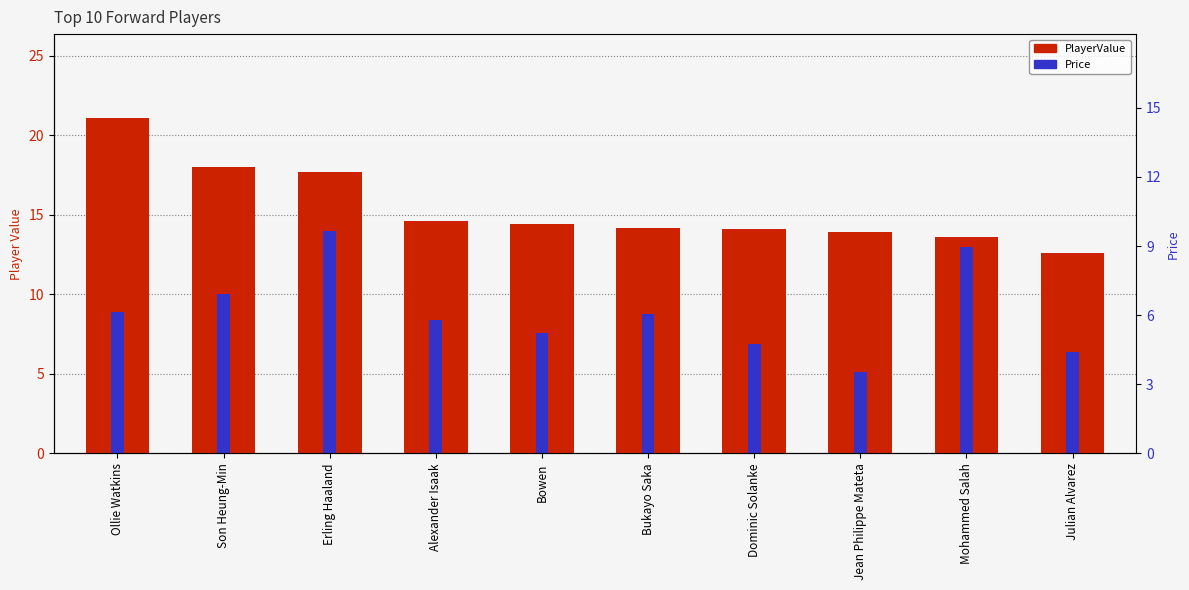

Which label corresponds to the largest value in the chart?

Ollie Watkins